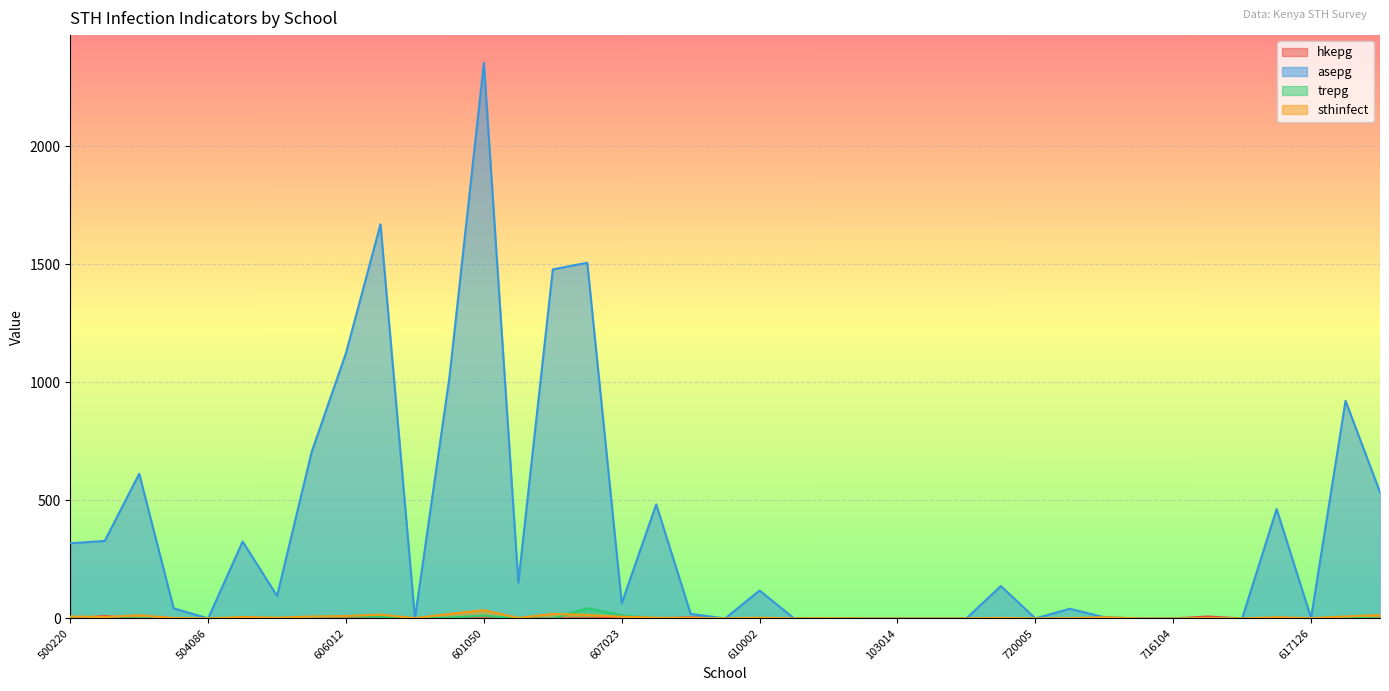

Where is the first local maximum for asepg?

501060